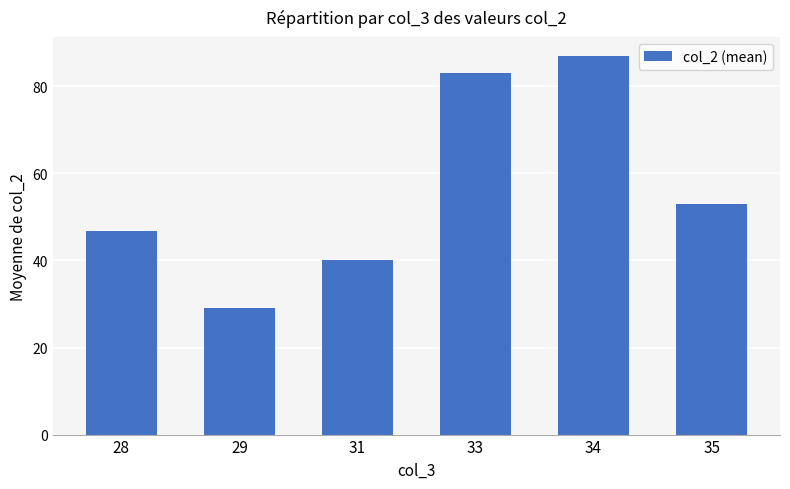

What is the minimum value shown in the chart?

29.0